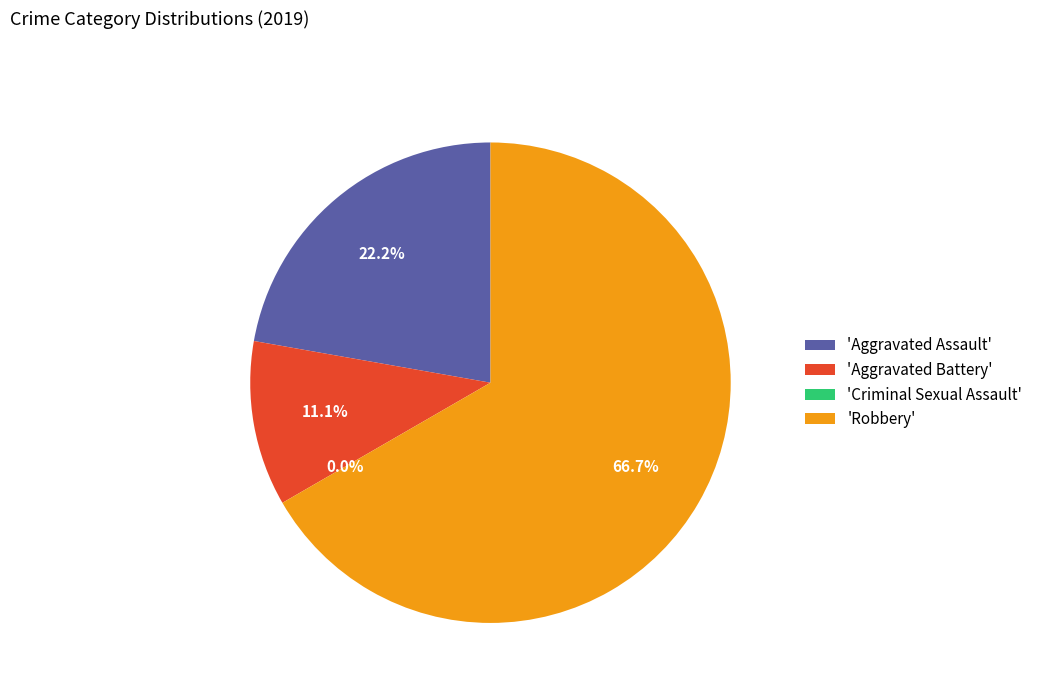

What is the largest slice in the pie chart?

Robbery